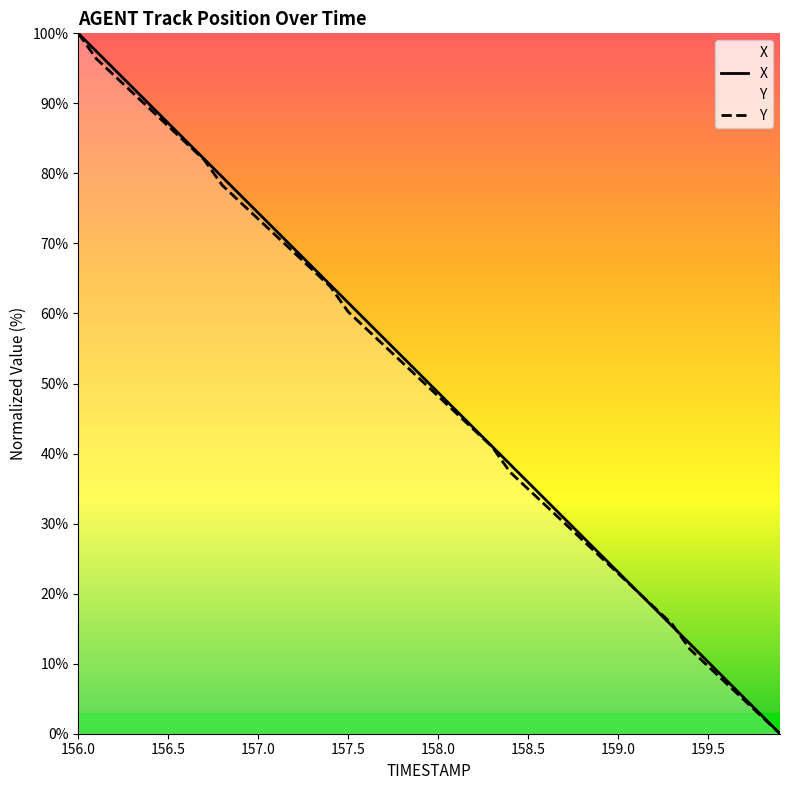

True or false: Y has a value of 86.7 at 156.5.

True